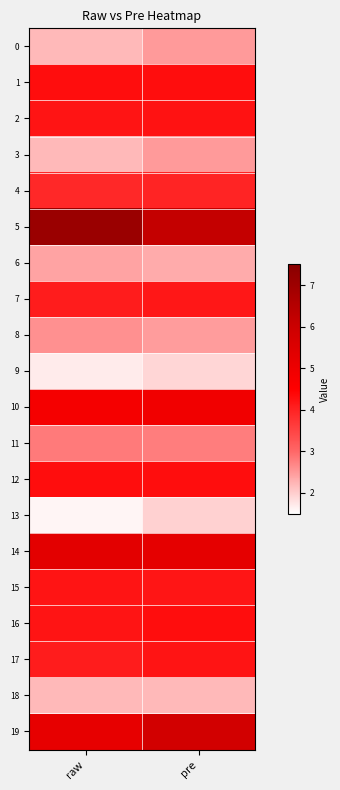

Which has a higher value, raw or pre?

pre